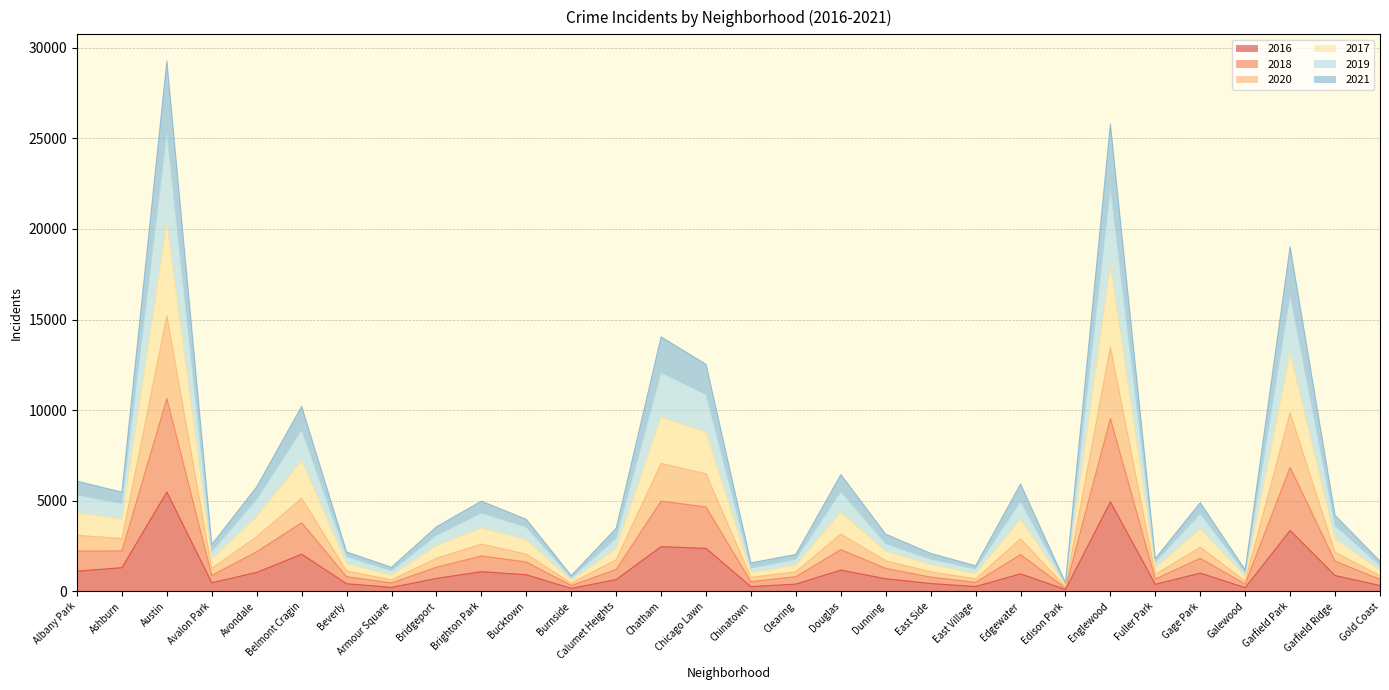

The value of 2016 at Bridgeport is 714. True or false?

True